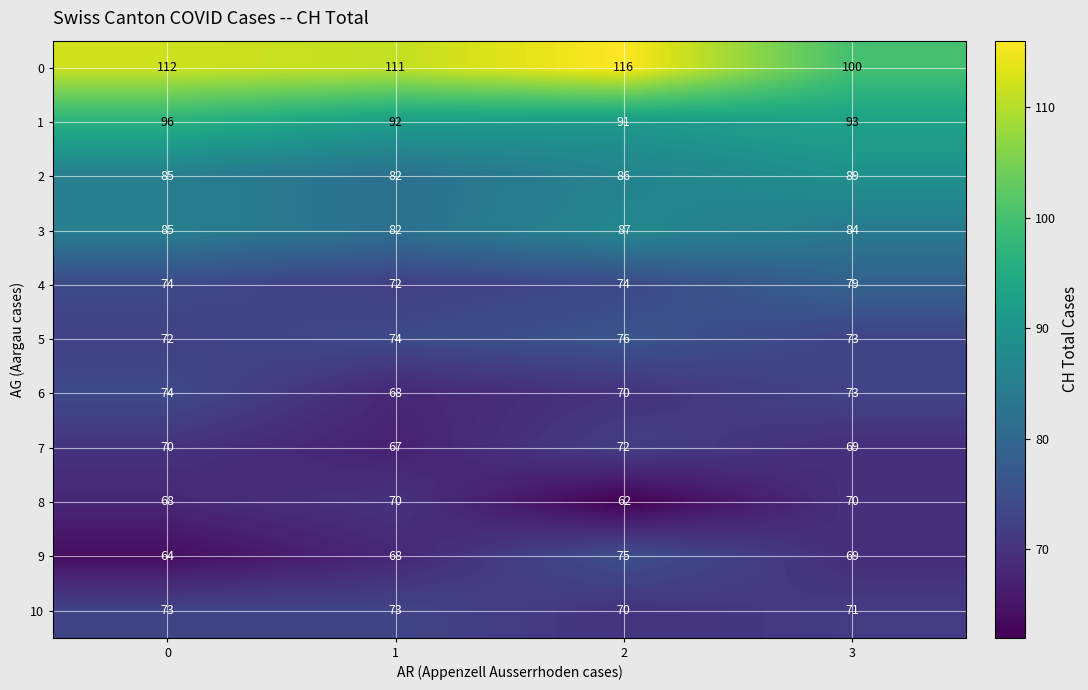

What is the average value of the 2 series?

86